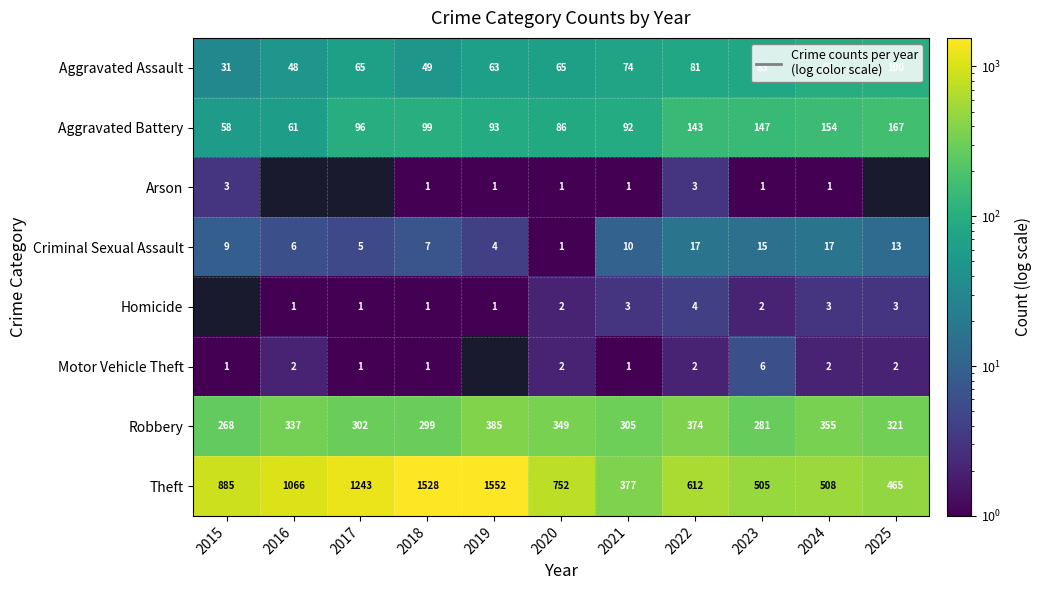

What is the difference between the second highest and second lowest values in the Robbery series?

93